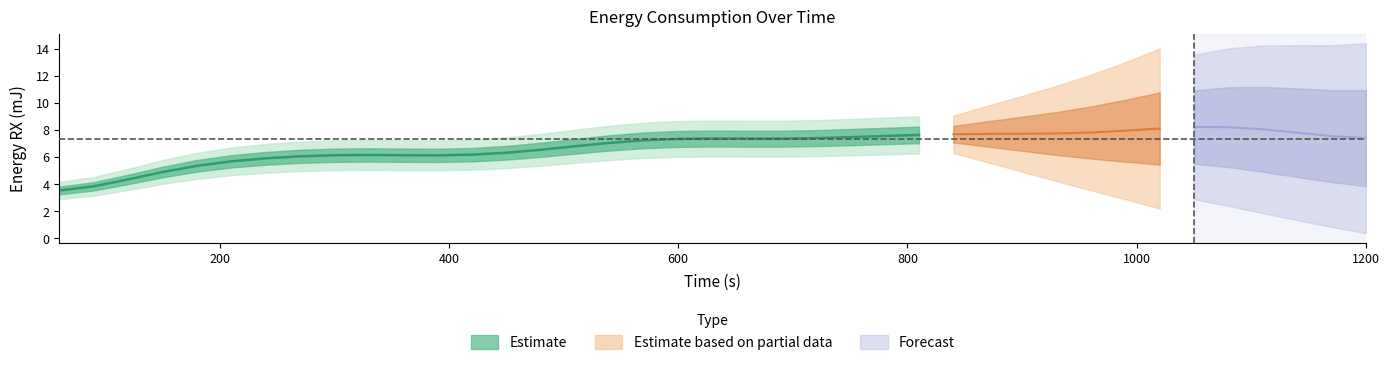

What is the average value?

6.3